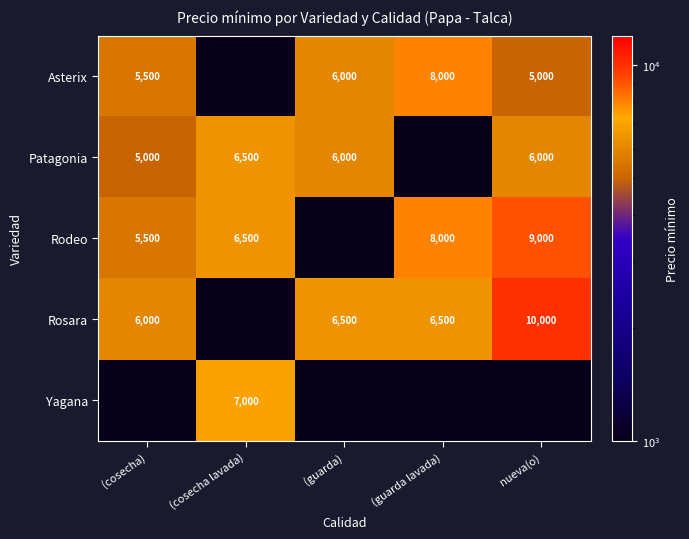

Count the number of categories in the chart.

5